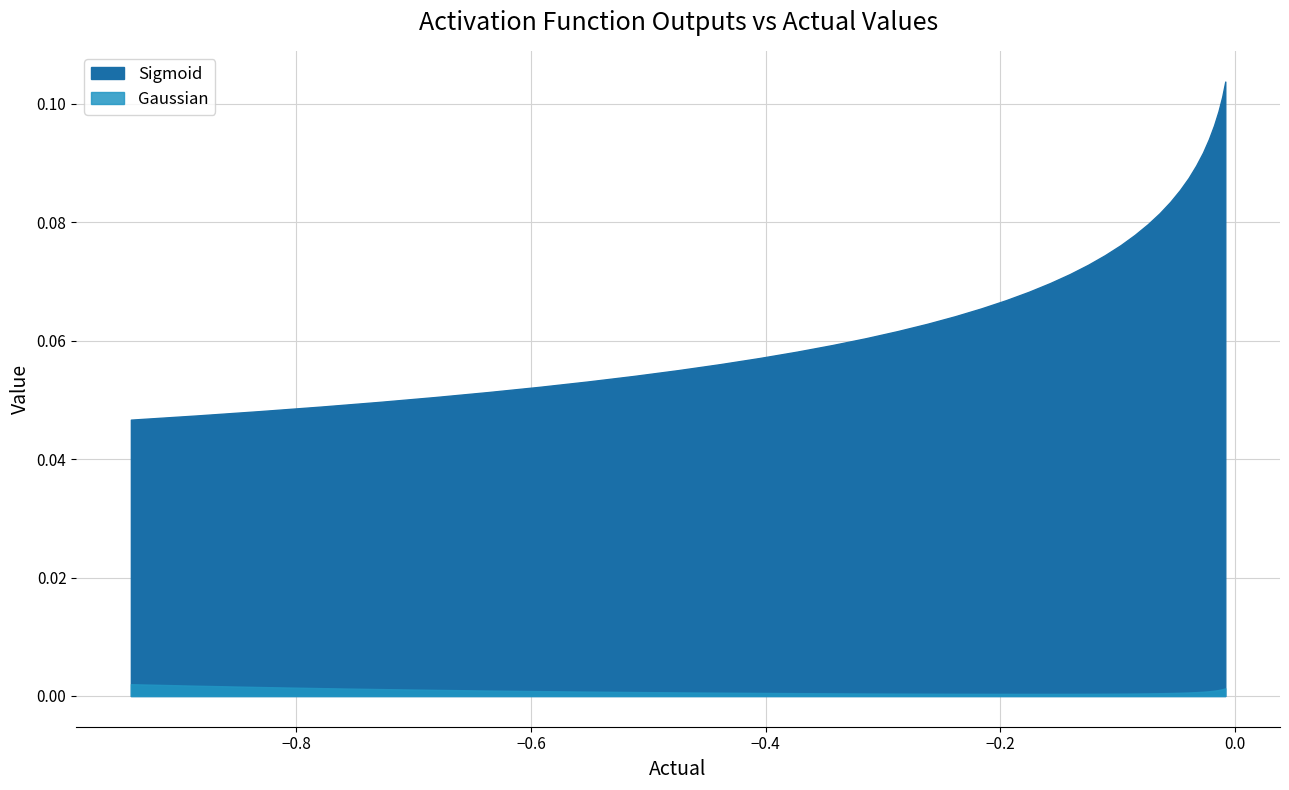

Which series has the largest range (max minus min)?

Sigmoid